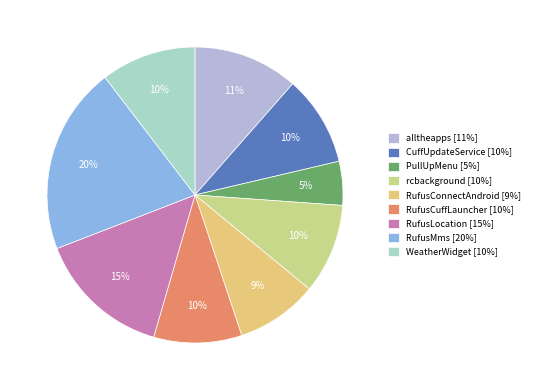

Is alltheapps the majority of the pie?

No